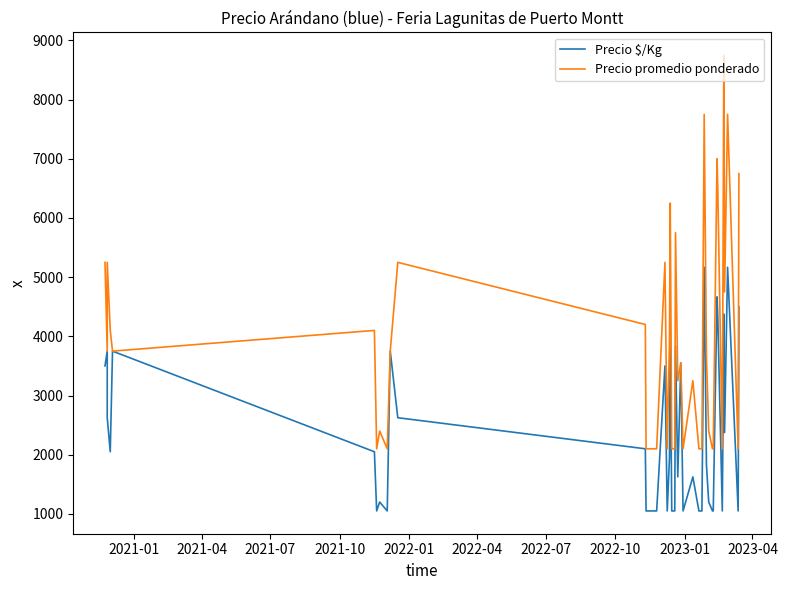

What is the minimum value for Precio promedio ponderado?

2100